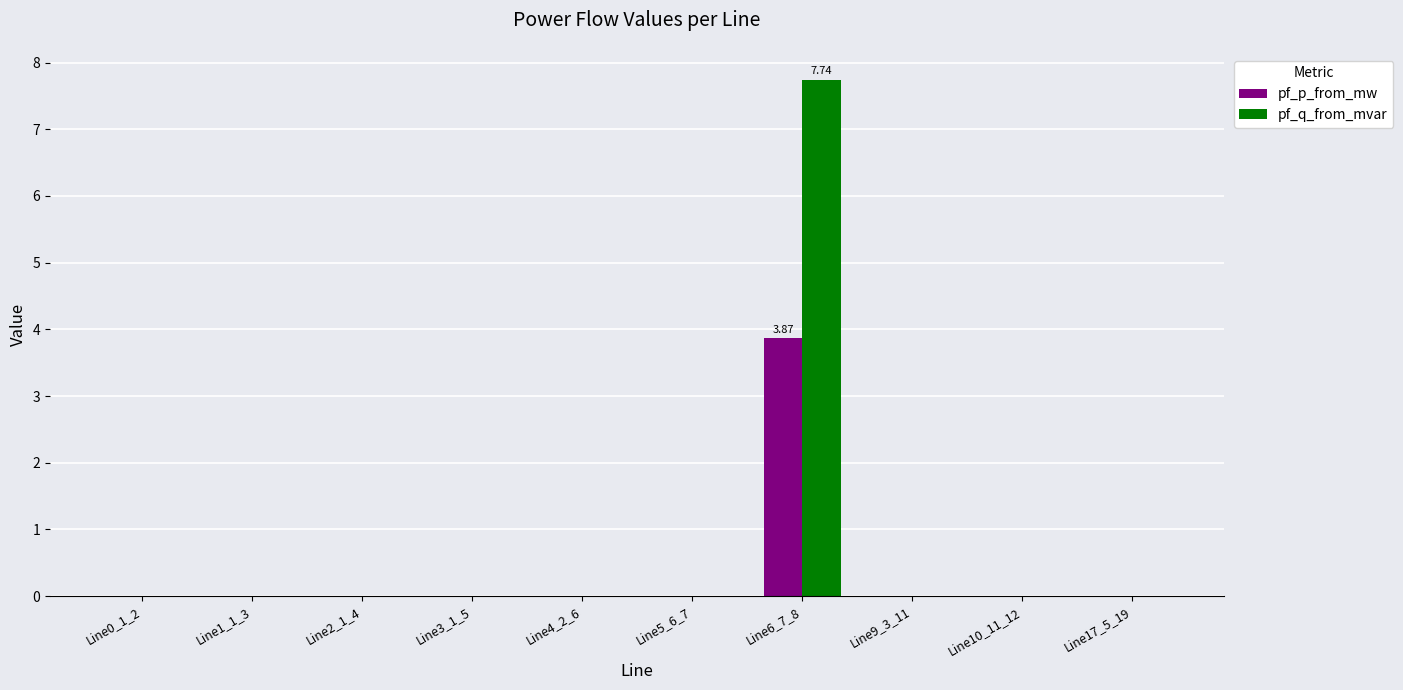

At which category is the sum across all series the highest?

Line6_7_8